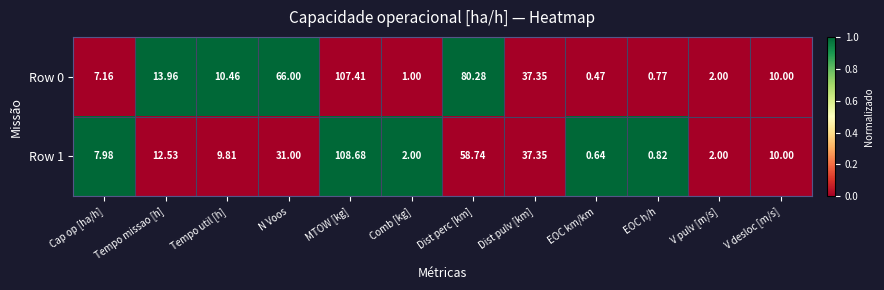

Which label corresponds to the smallest value in the chart?

EOC km/km